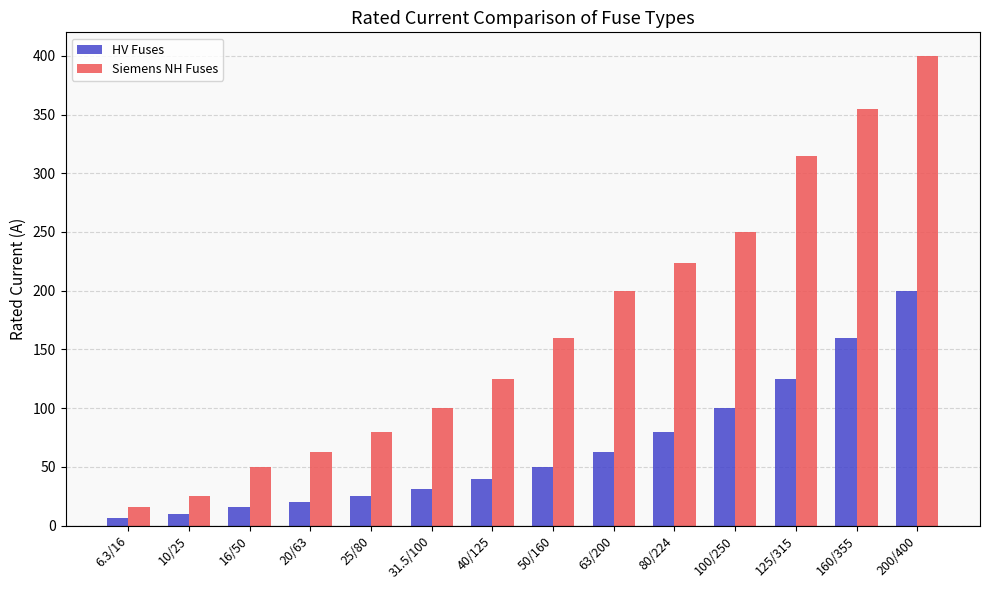

What is the total value across all series at 10/25?

35.0